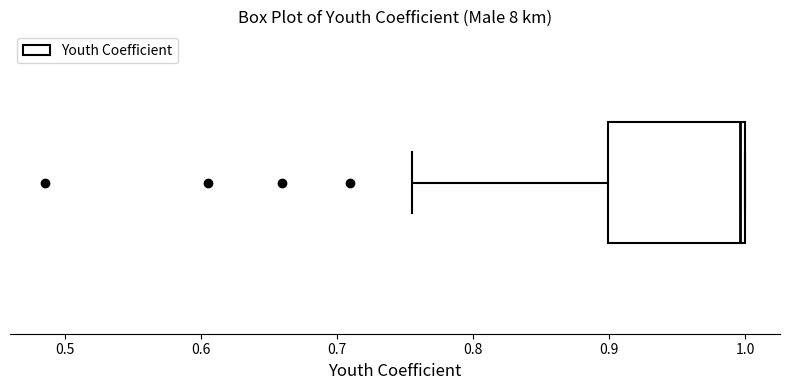

Where is the right edge of the box on the x-axis? The values are not printed on the chart, so give them approximately, as read against the axis.

1.00